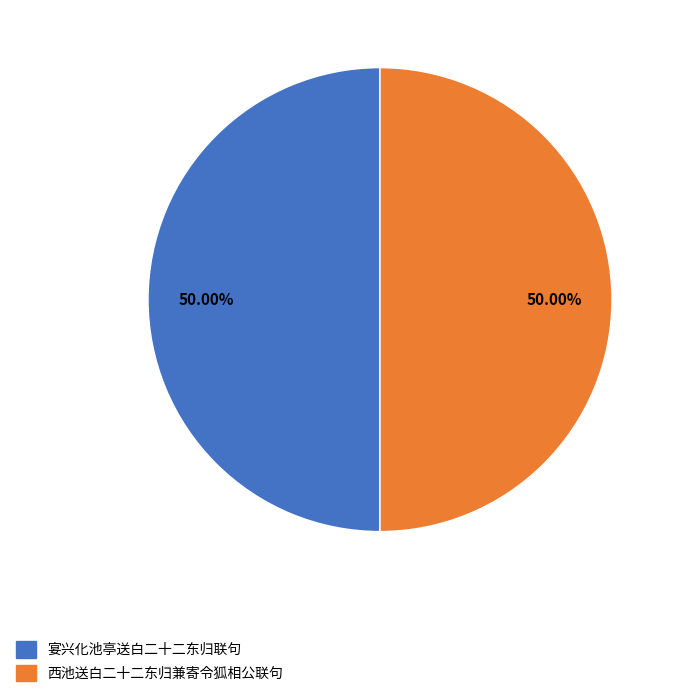

How many slices are in this pie chart?

2